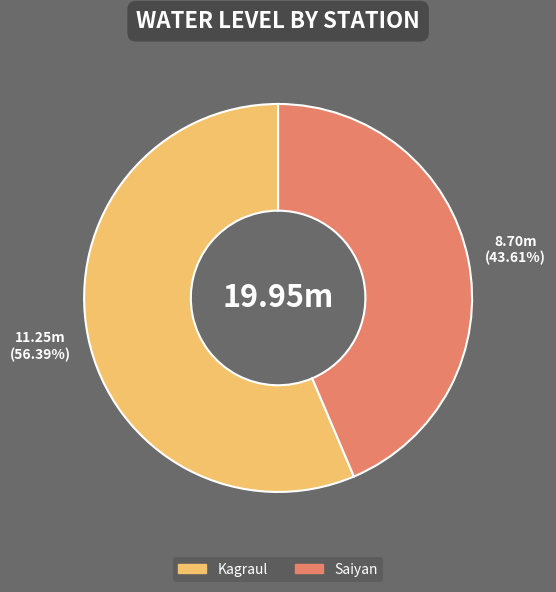

What is the ratio of the value at Kagraul to the value at Saiyan?

1.3